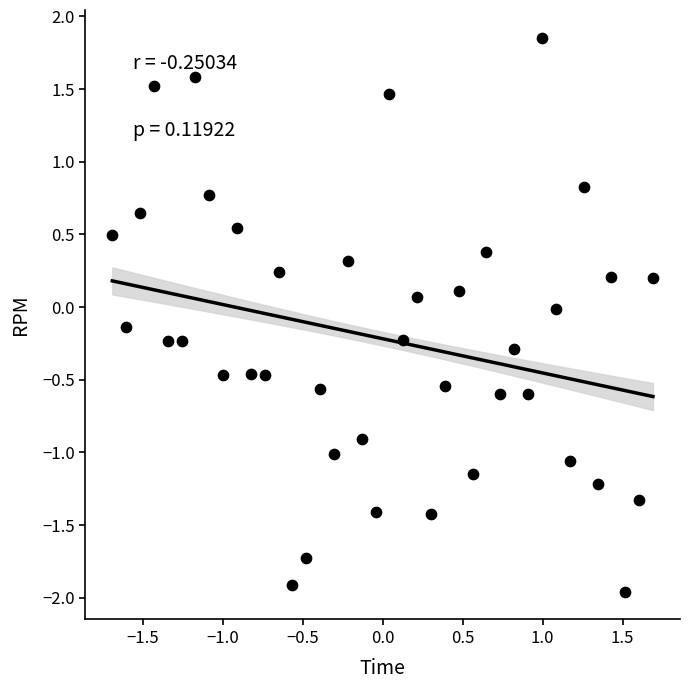

What is the range of Y values (max minus min)?

3.8